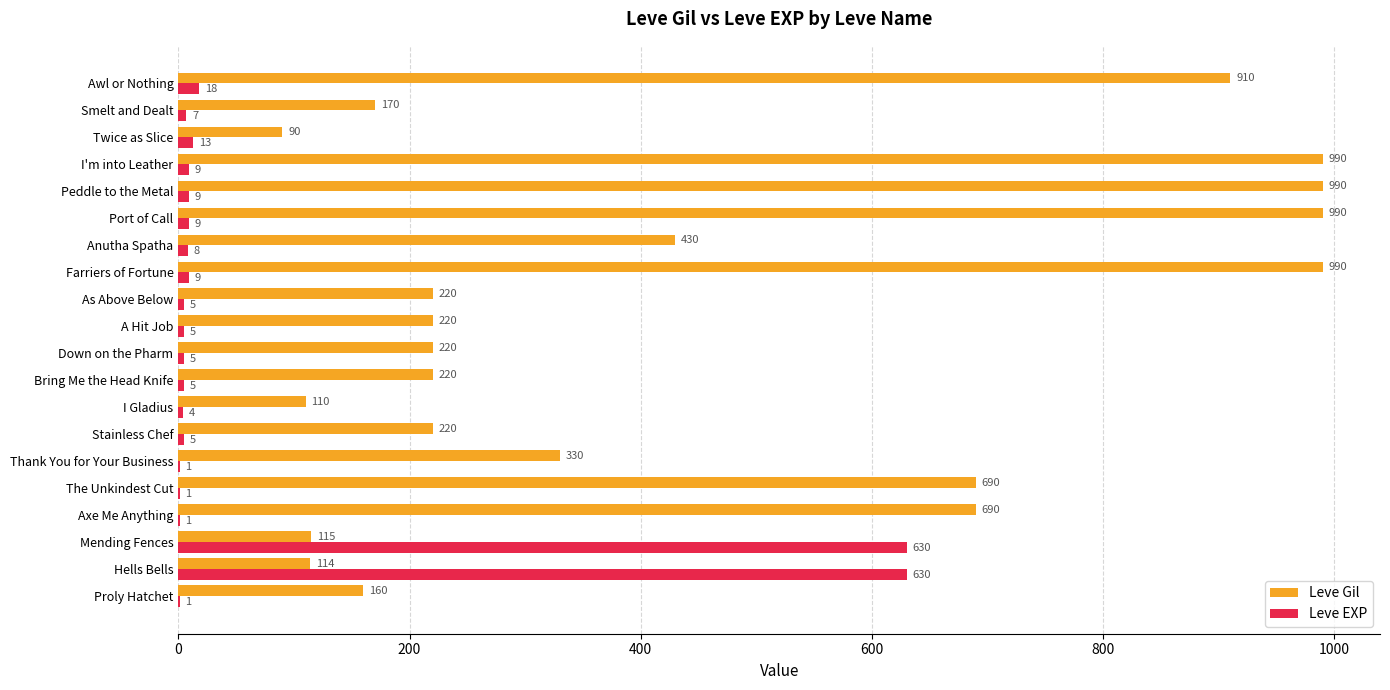

Where is Leve EXP nearest to the value 315?

Awl or Nothing